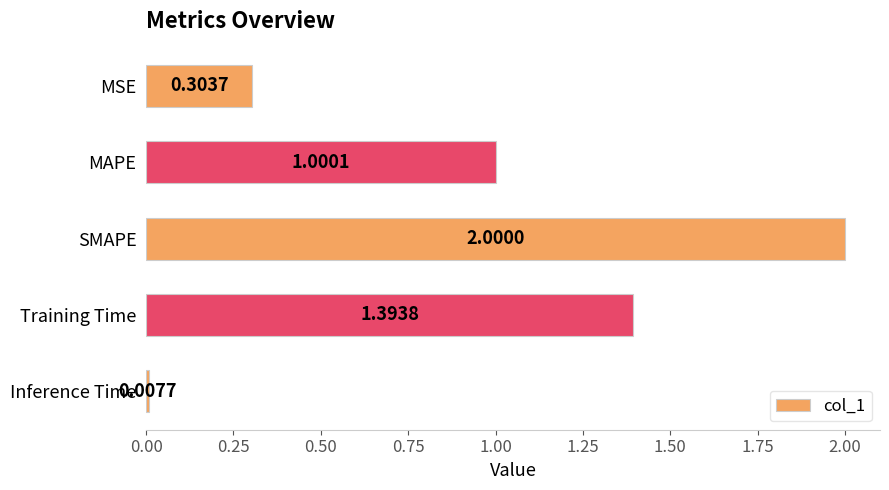

Where is the data nearest to the value 1?

MAPE